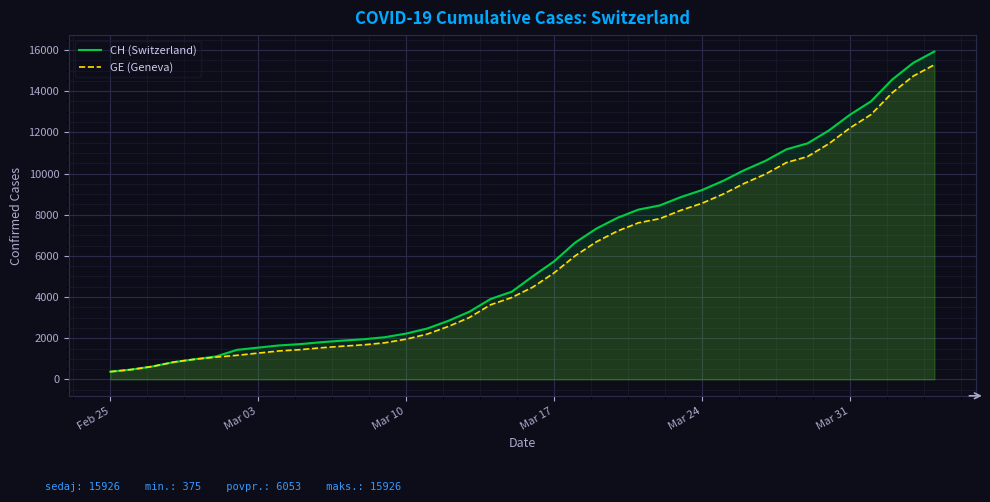

The value of CH (Switzerland) at Feb 25 is 260. True or false?

False